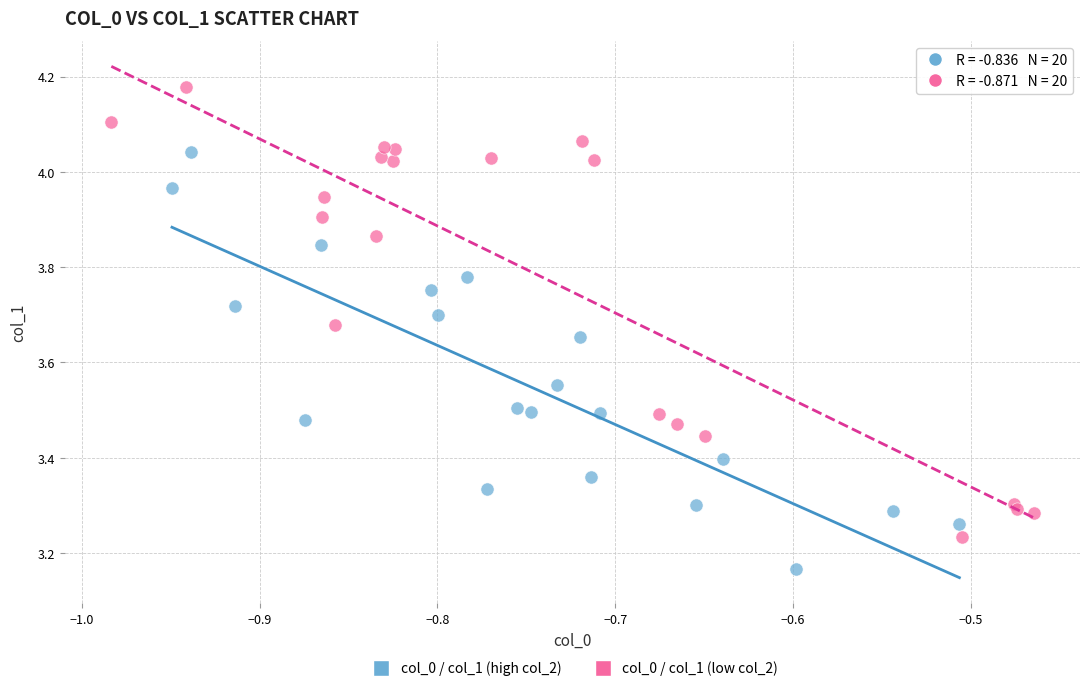

Which series contains the highest Y value?

col_0 / col_1 (low col_2)